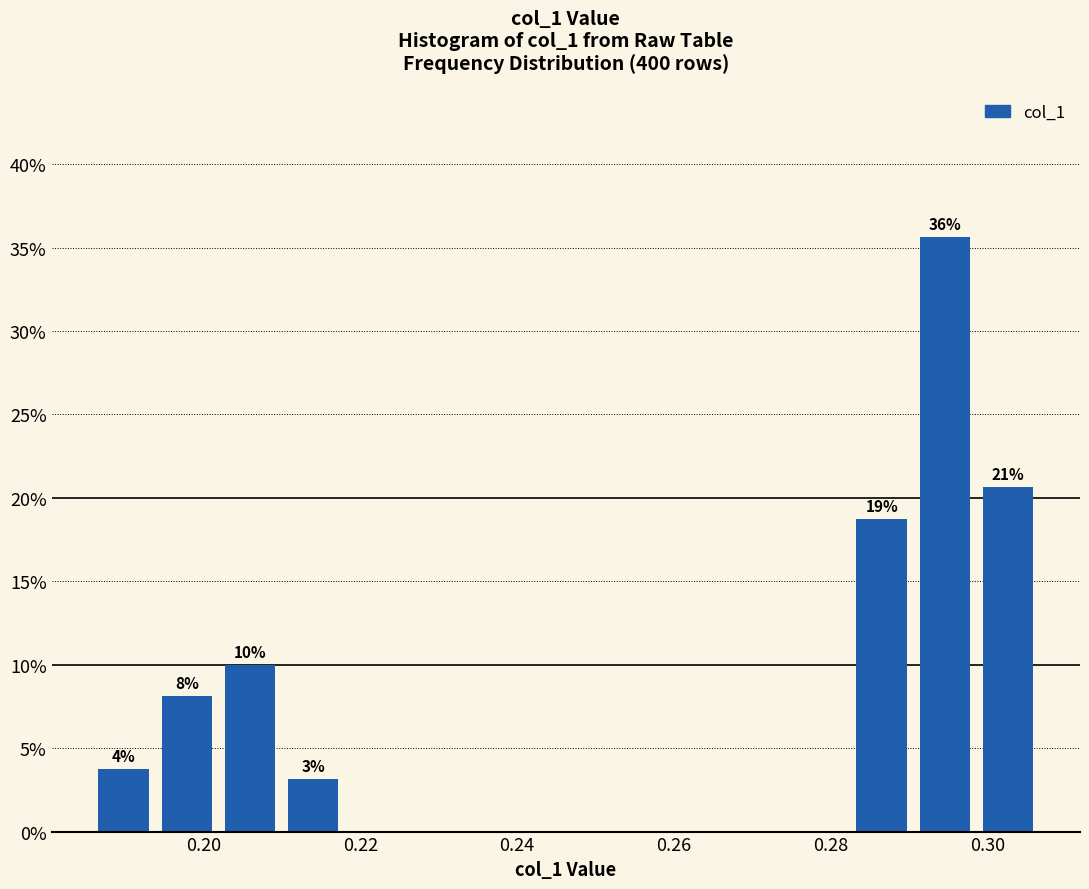

Which range on the x-axis has the tallest bar?

0.290 to 0.298